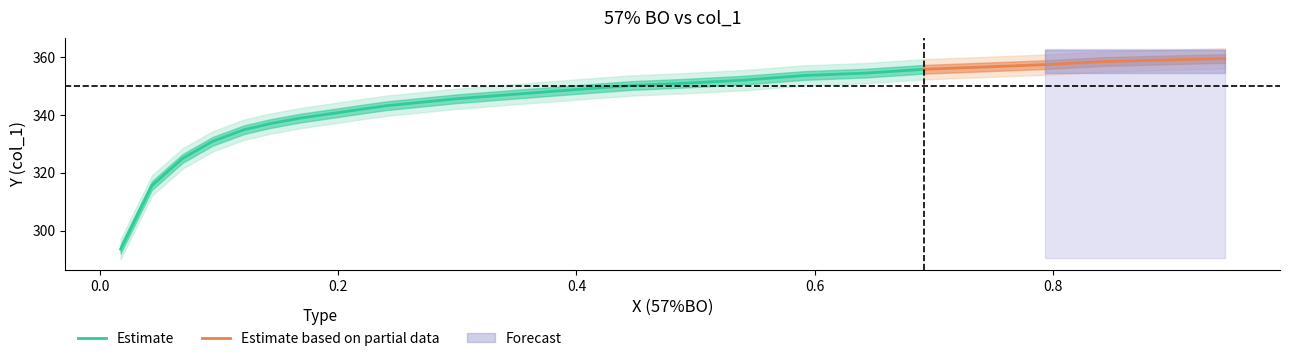

What is the minimum value for Estimate?

293.6